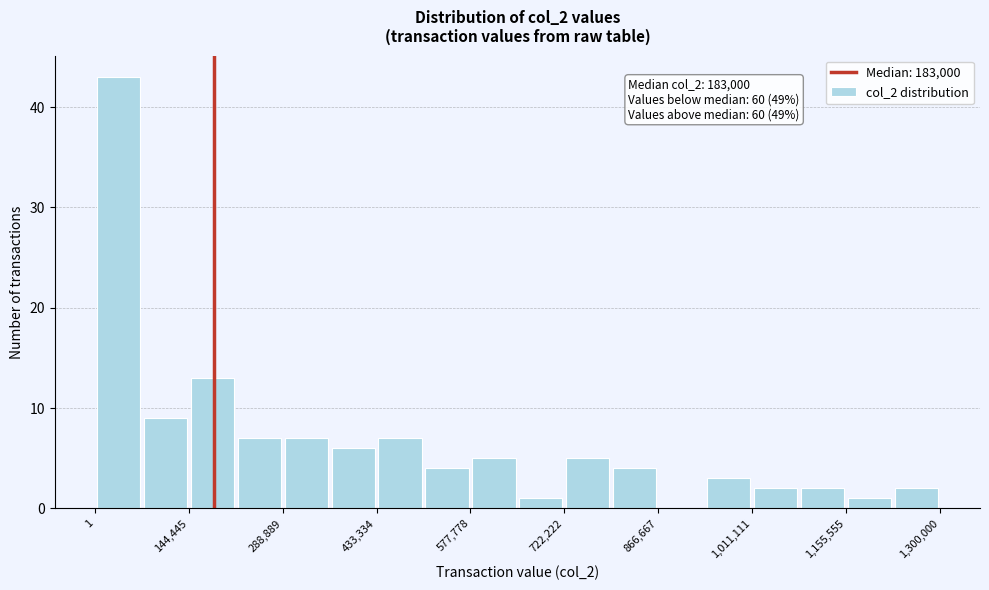

Around what value on the x-axis is the tallest bar? Give the approximate position of its centre, as read against the axis.

40000